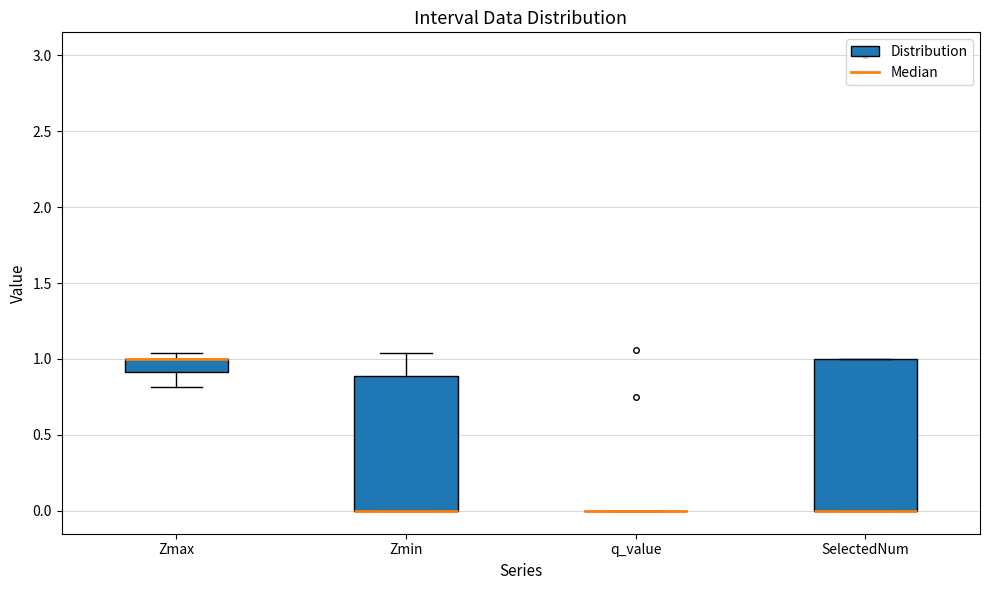

Which box is the tallest, from its lower edge to its upper edge?

SelectedNum